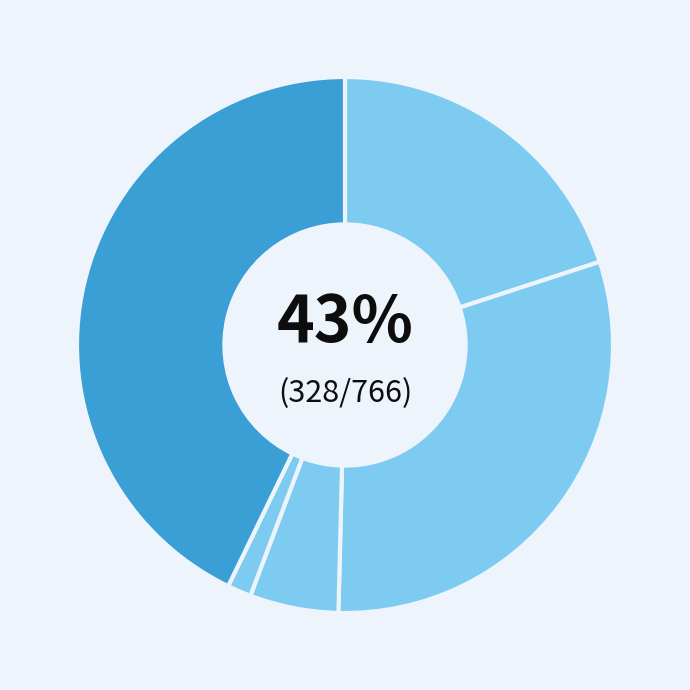

What is the ratio of the value at Robbery to the value at Aggravated Assault?

2.1